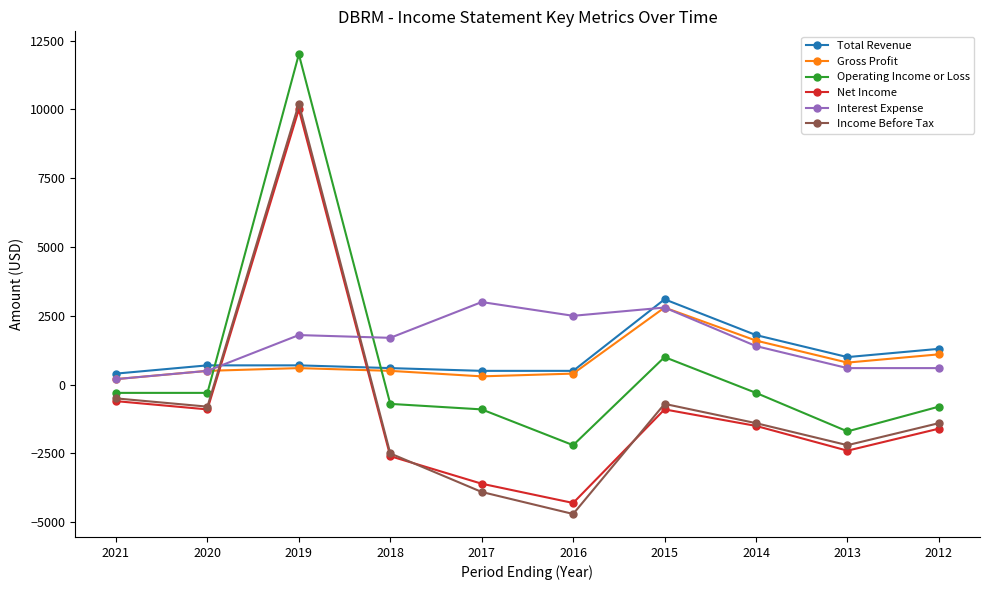

Reading right to left, what are all the values shown in this chart?

Total Revenue: 1300	1000	1800	3100	500	500	600	700	700	400
Gross Profit: 1100	800	1600	2800	400	300	500	600	500	200
Operating Income or Loss: -800	-1700	-300	1000	-2200	-900	-700	12000	-300	-300
Net Income: -1600	-2400	-1500	-900	-4300	-3600	-2600	10000	-900	-600
Interest Expense: 600	600	1400	2800	2500	3000	1700	1800	500	200
Income Before Tax: -1400	-2200	-1400	-700	-4700	-3900	-2500	10200	-800	-500